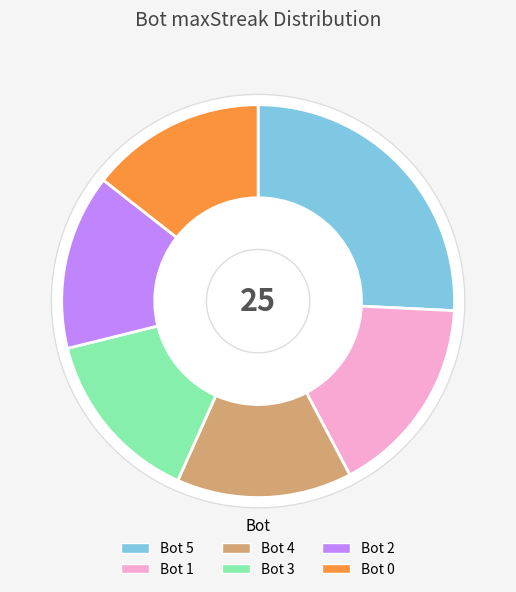

True or false: 0 accounts for 14% of the total.

True